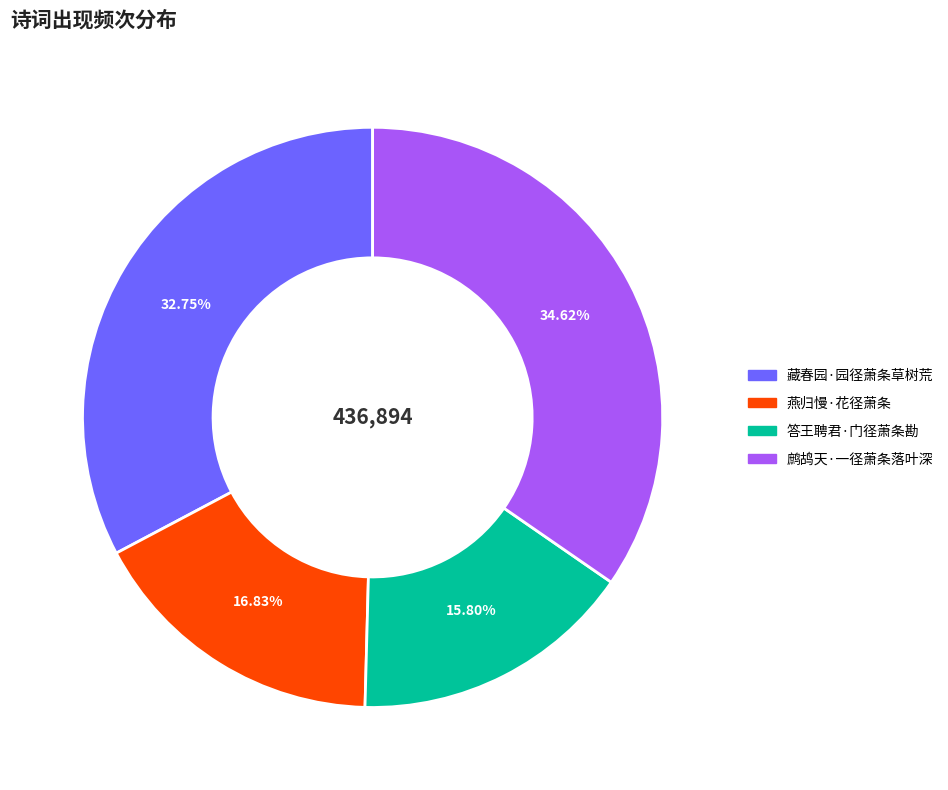

Which has a higher value, 鹧鸪天·一径萧条落叶深 or 答王聘君·门径萧条勘?

鹧鸪天·一径萧条落叶深